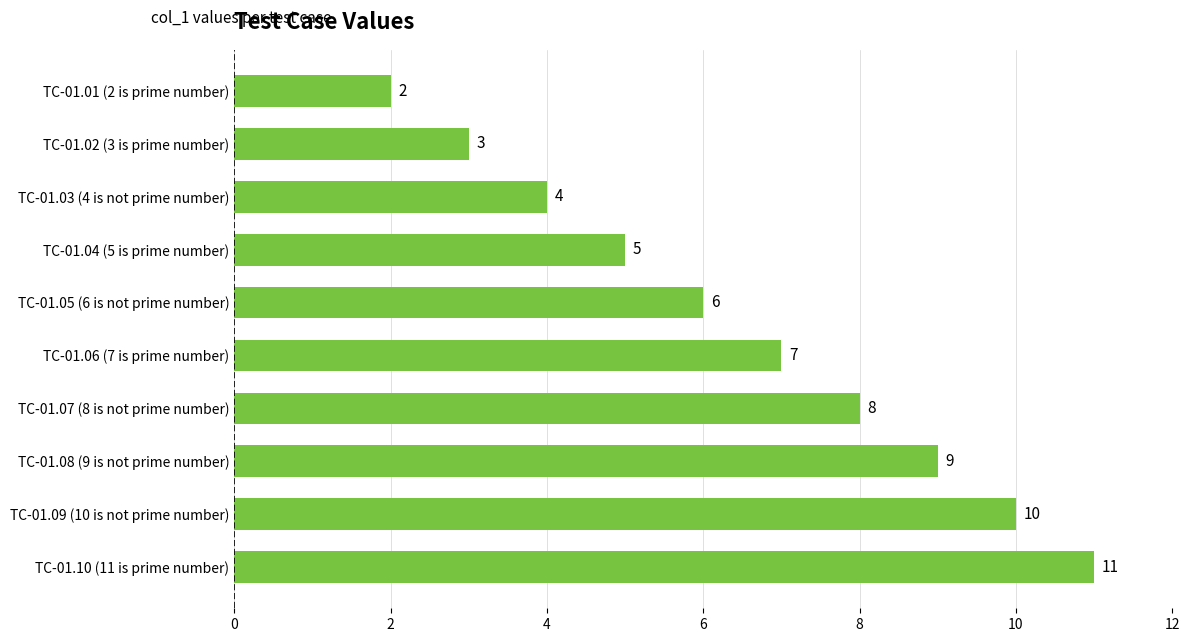

How many values are between 4 and 9?

6